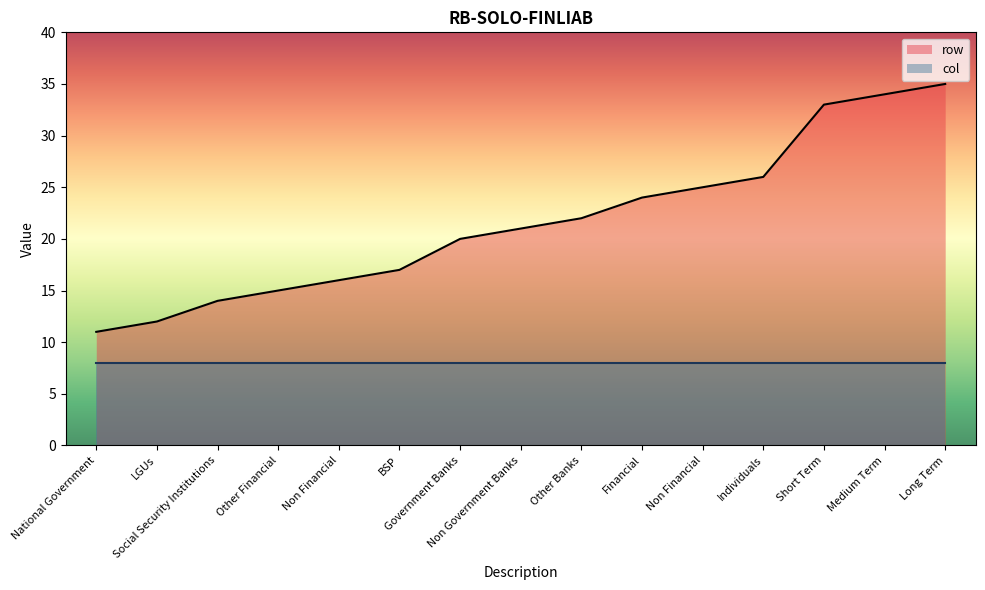

What is the maximum value shown in the chart?

35